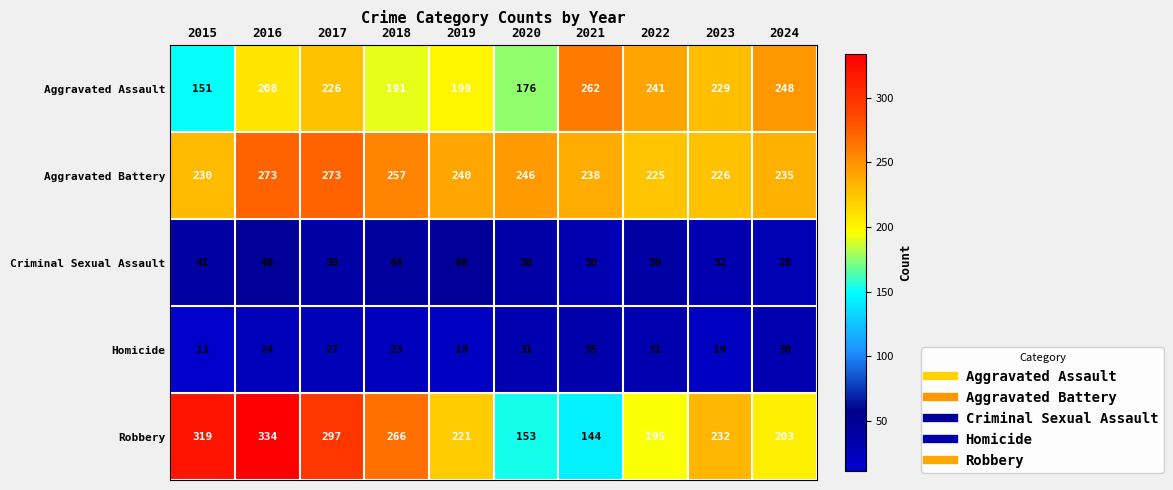

What is the approximate value of Aggravated Battery at 2016?

273